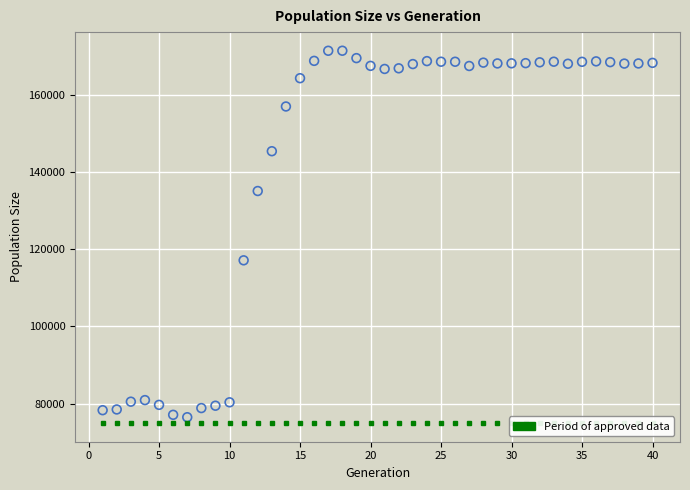

What is the range of X values (max minus min)?

39